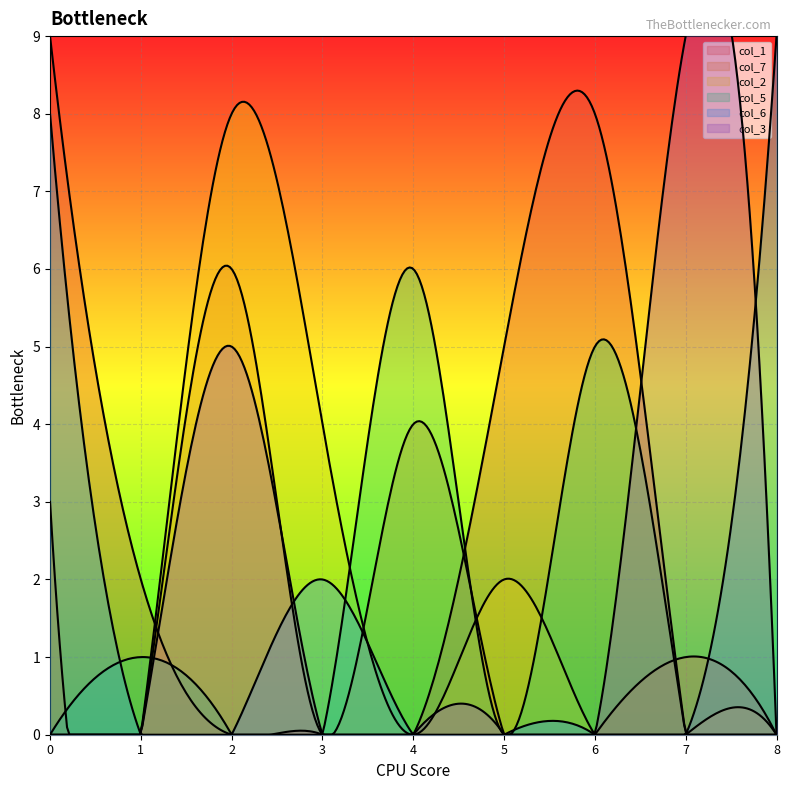

Does the chart display data point markers on the line(s)?

No